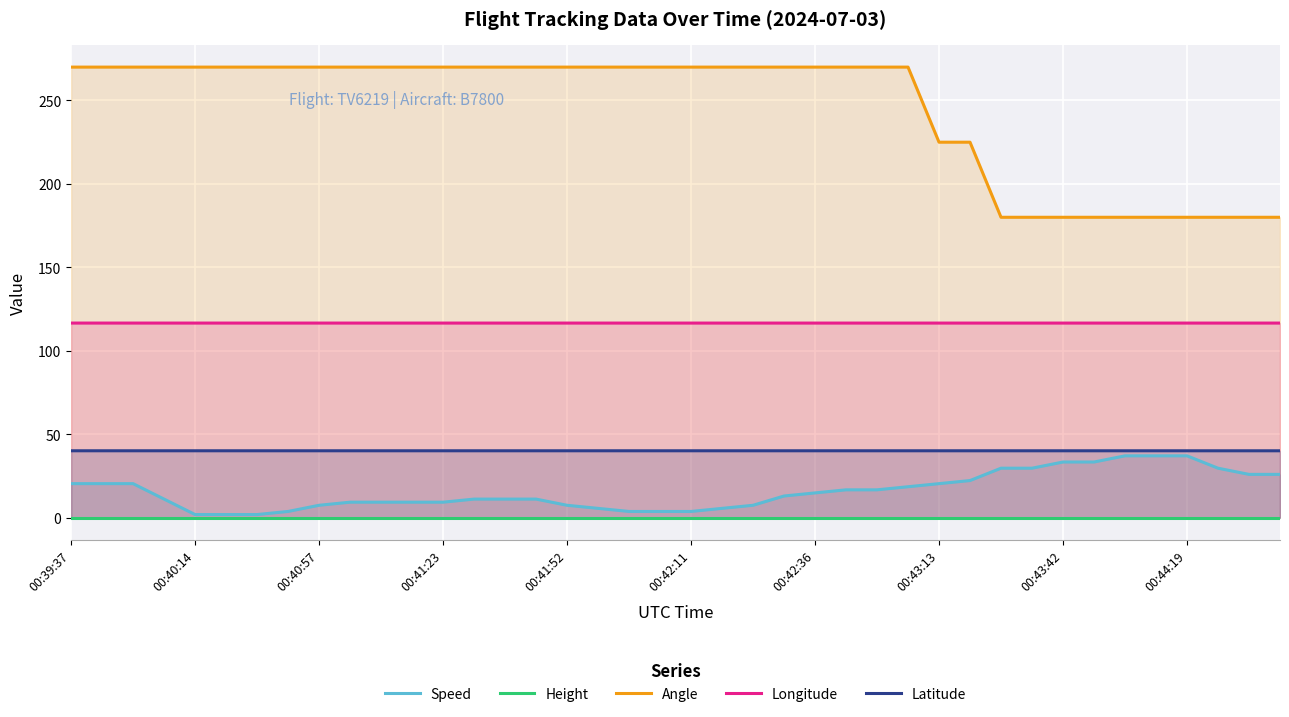

What is the value of the Latitude point at the 21st from the left?

40.1